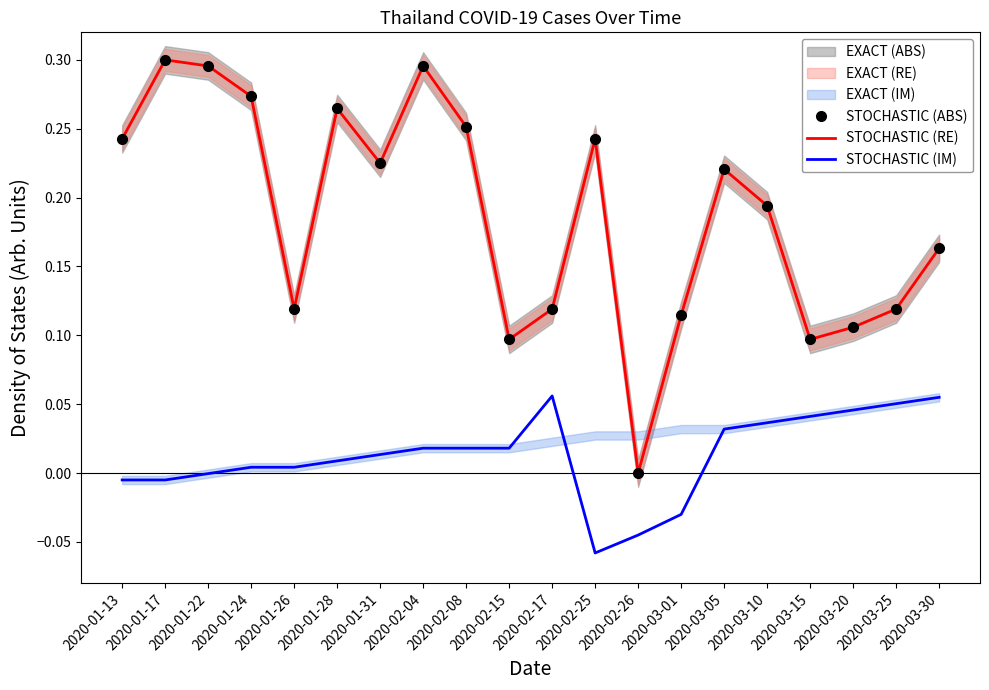

True or false: STOCHASTIC (IM) and STOCHASTIC (RE) intersect in this chart.

False